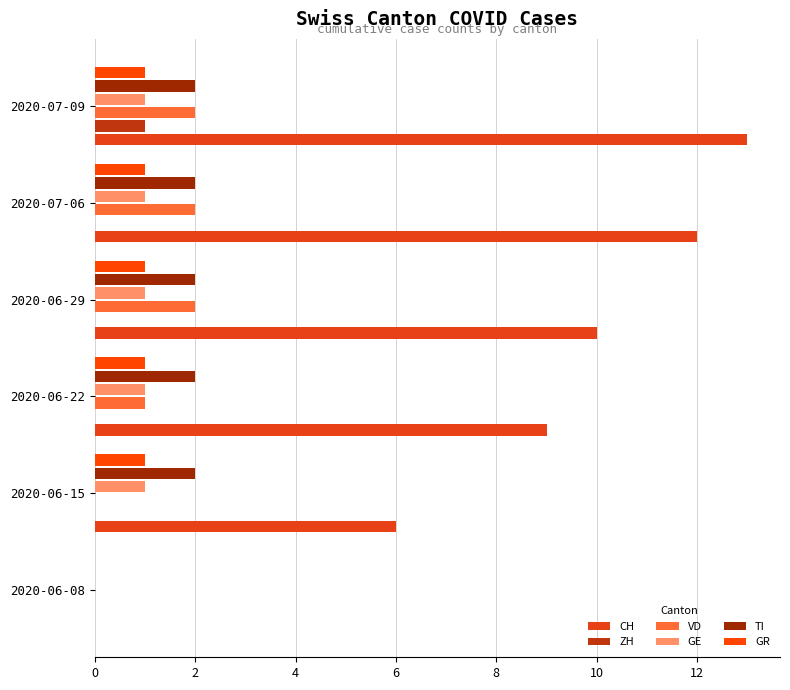

How many data points does each series have?

6